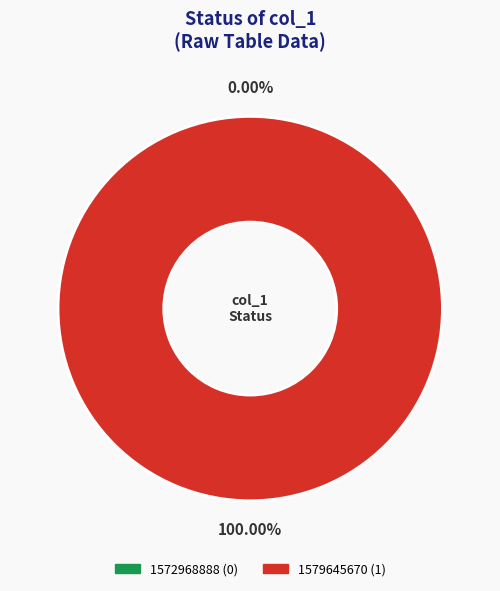

Is it true that 1579645670 is 100% of the pie?

True